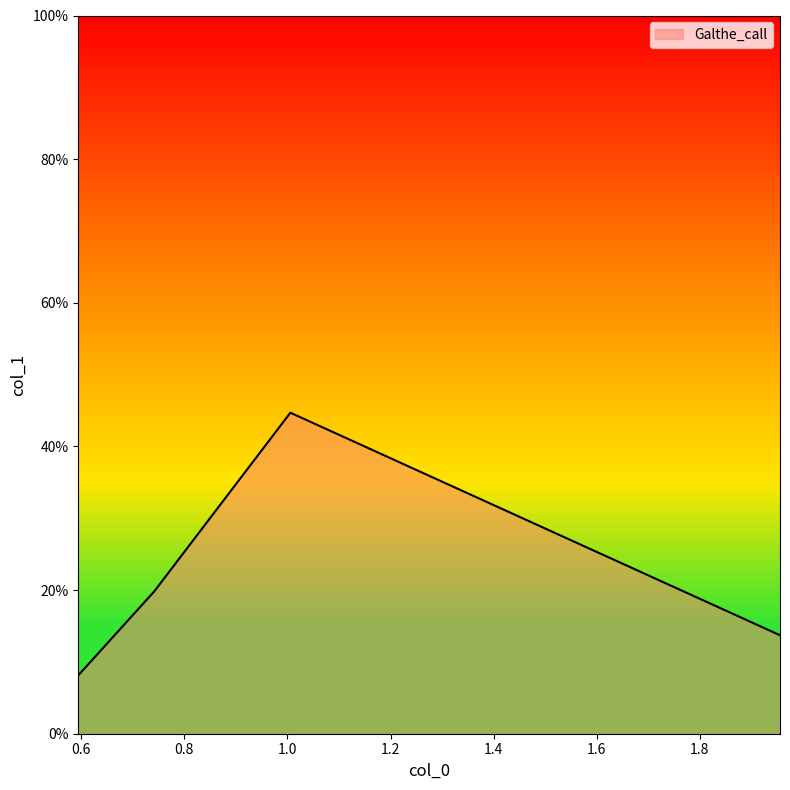

How many interior local peaks (higher than both neighbors) does the data have?

1